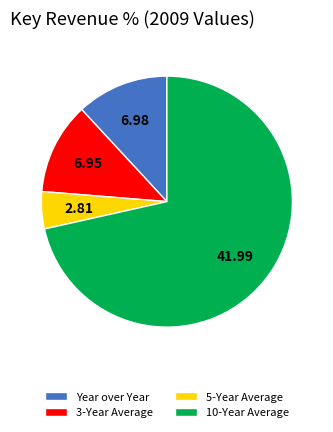

Combined, do 3-Year Average and Year over Year account for over 50%?

No